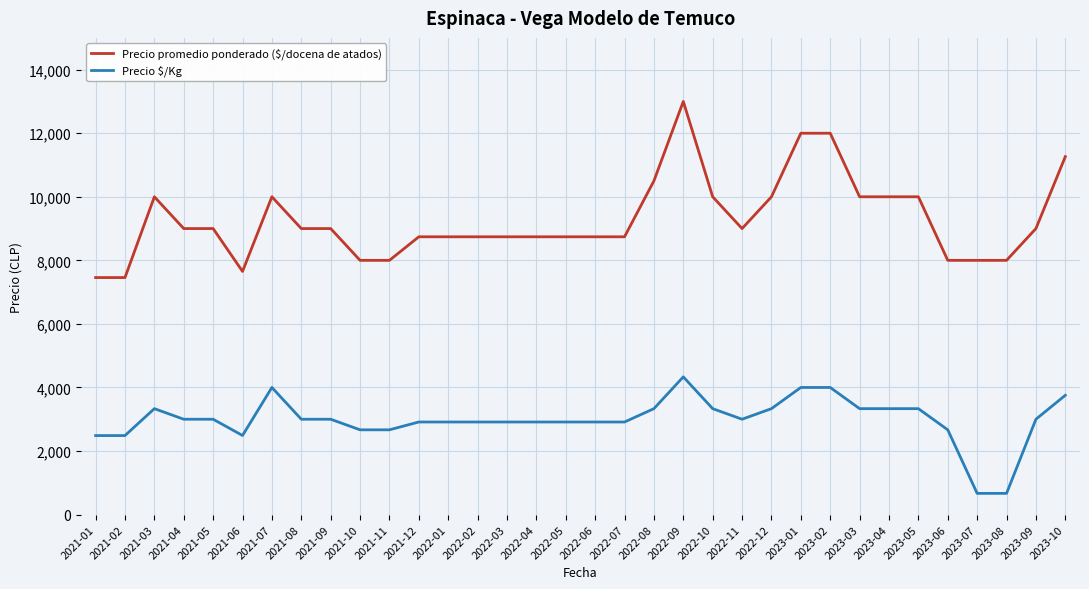

How many lines are shown in the chart?

2